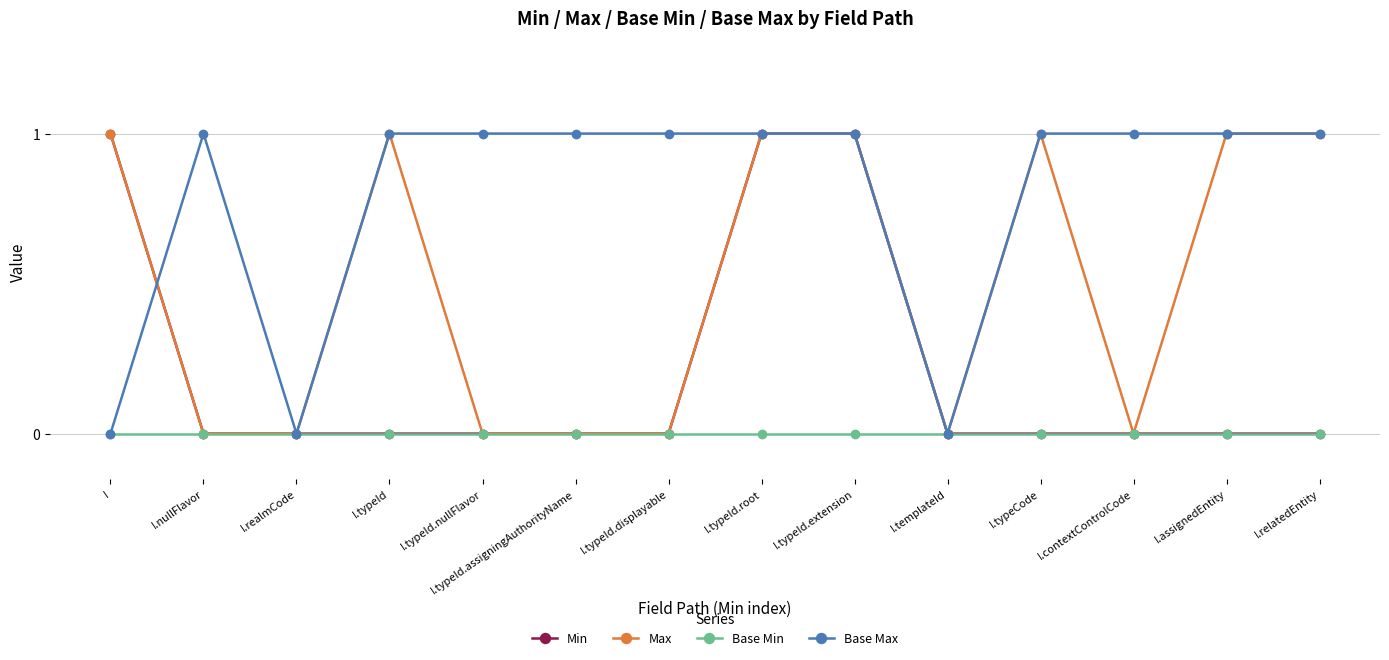

Count the number of data series in this chart.

4